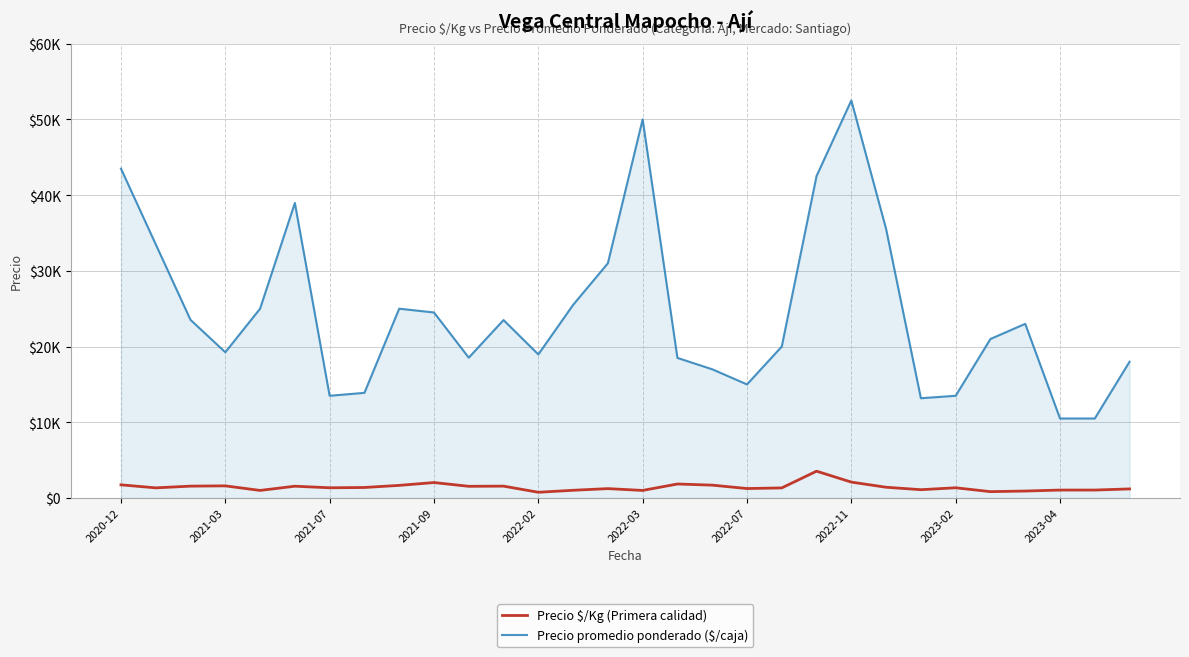

True or false: Precio promedio ponderado ($/caja) has more than 1 points higher than both neighbors.

True